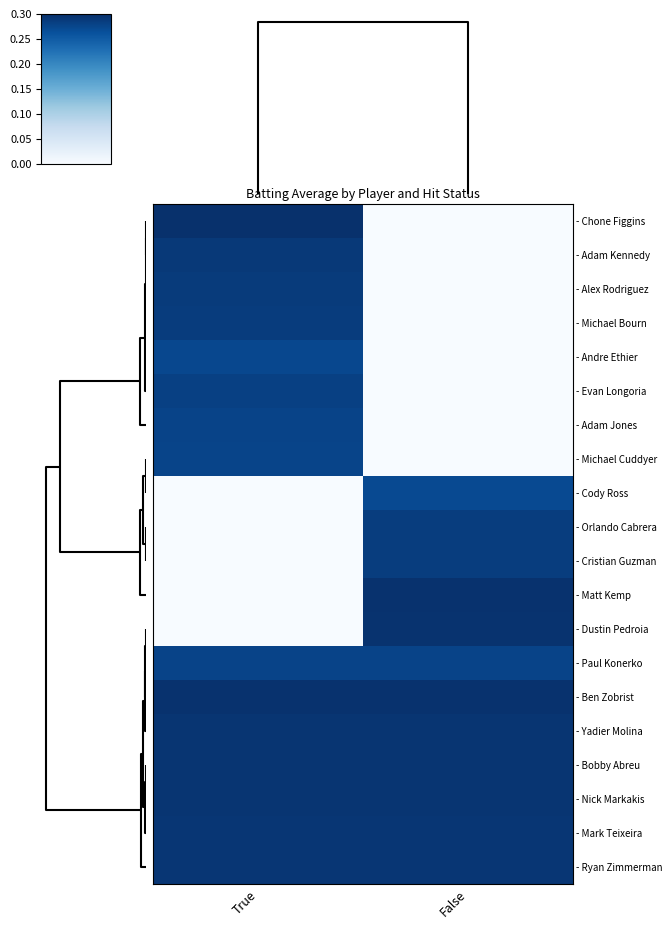

At how many categories does at least one series exceed 0?

2